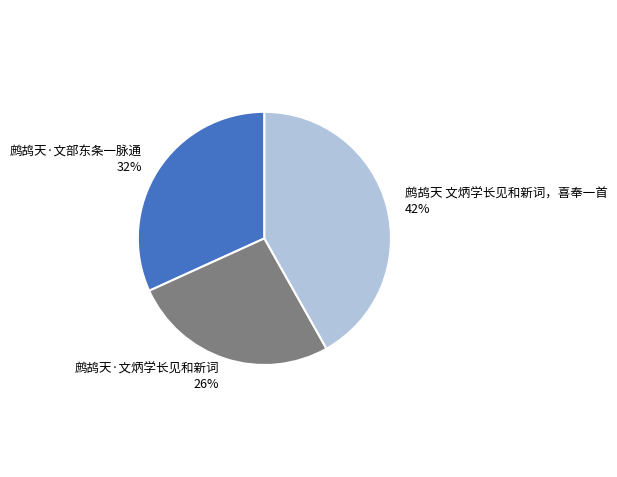

Which category has the smallest portion of the pie?

鹧鸪天·文炳学长见和新词